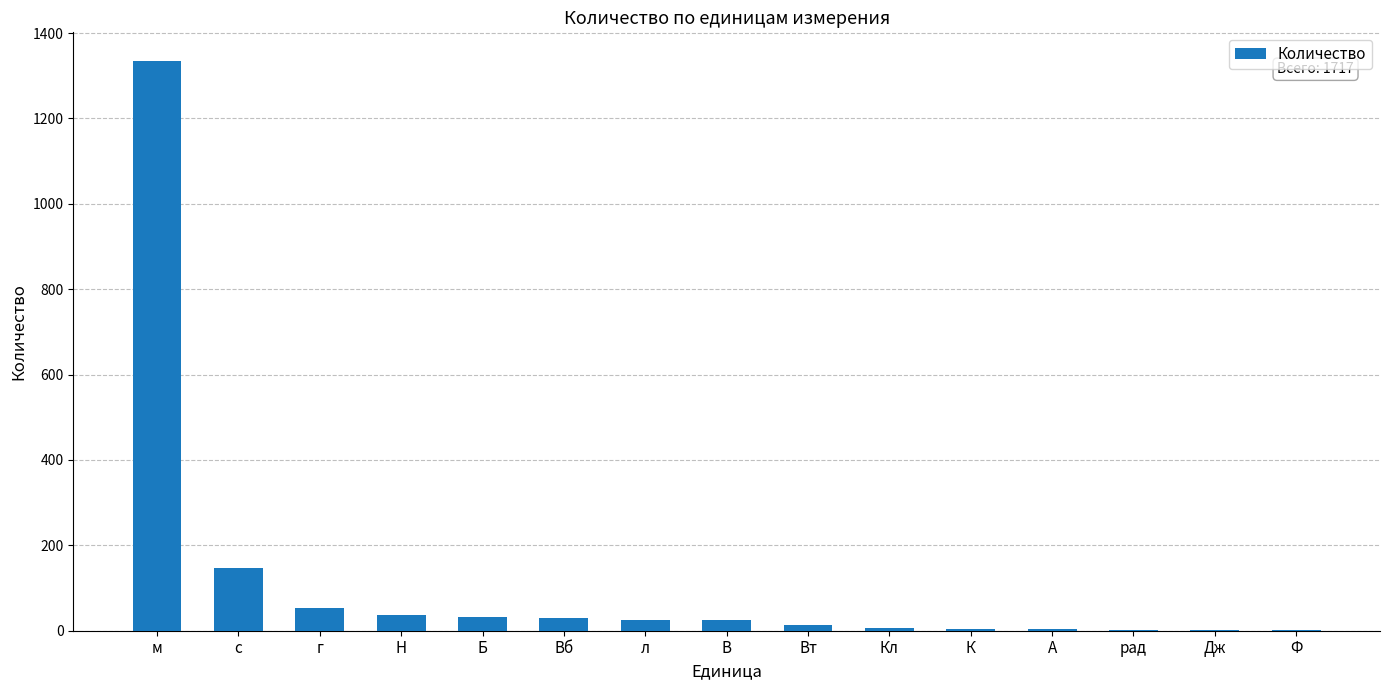

Which category has the highest value across all series?

м